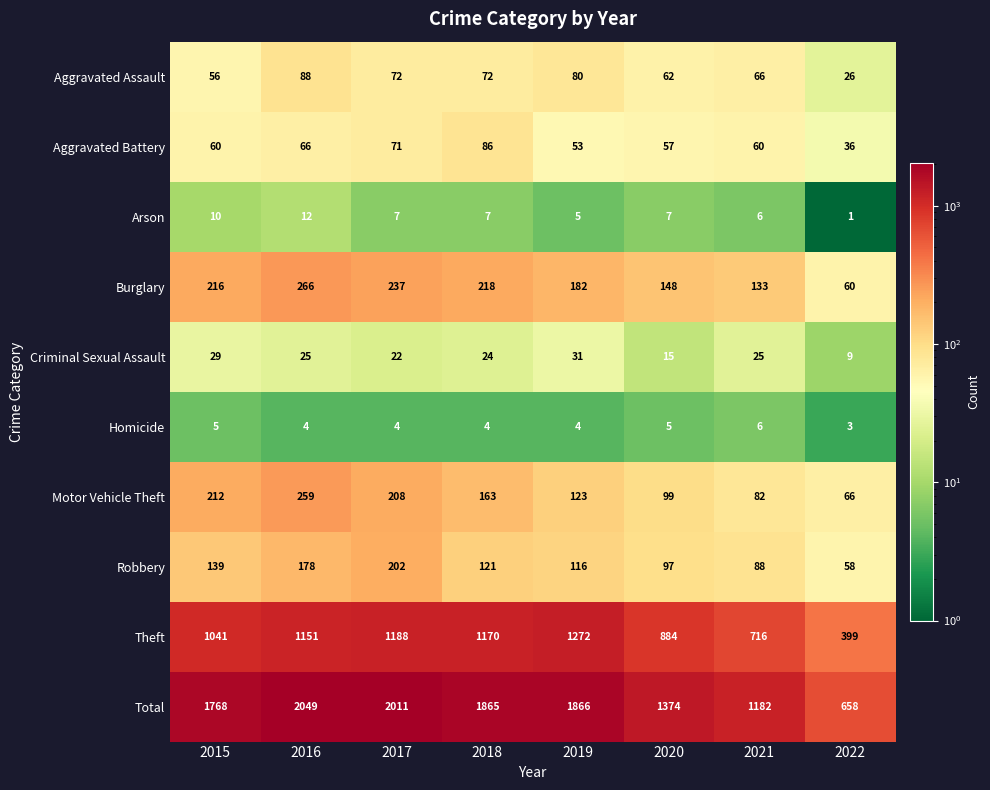

Which series changed the most between 2020 and 2022?

Total